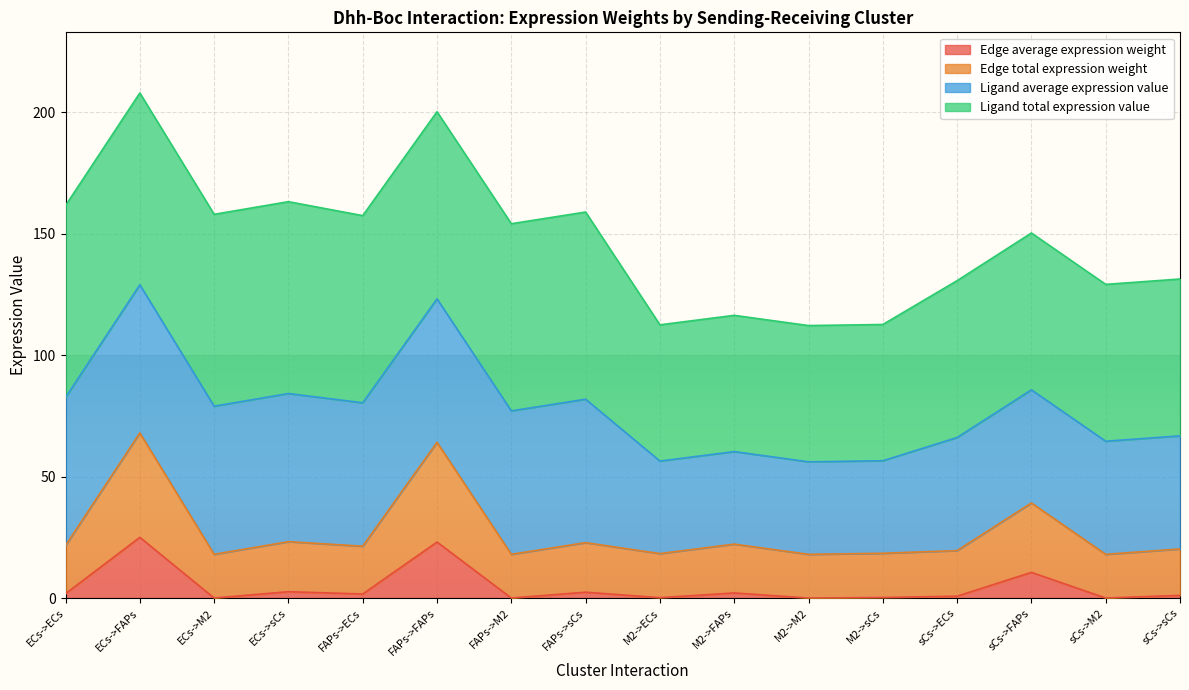

List the labels in order of Edge average expression weight value, smallest first.

M2->M2, sCs->M2, FAPs->M2, ECs->M2, M2->ECs, M2->sCs, sCs->ECs, sCs->sCs, FAPs->ECs, ECs->ECs, M2->FAPs, FAPs->sCs, ECs->sCs, sCs->FAPs, FAPs->FAPs, ECs->FAPs